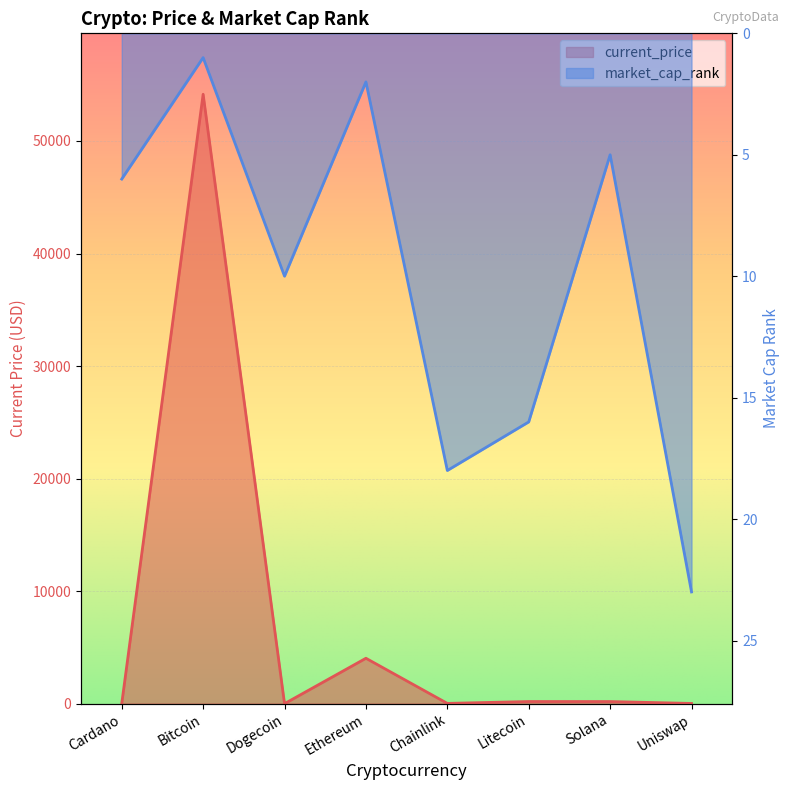

Where do market_cap_rank and current_price first cross each other?

Cardano and Bitcoin